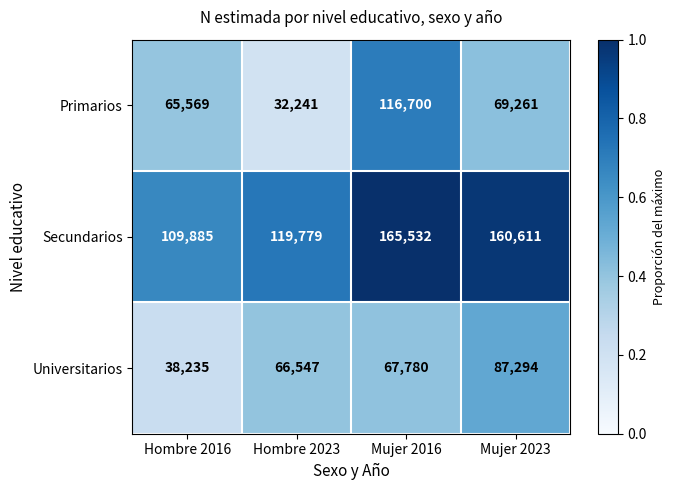

The value of Primarios at Mujer 2023 is 36898. True or false?

False